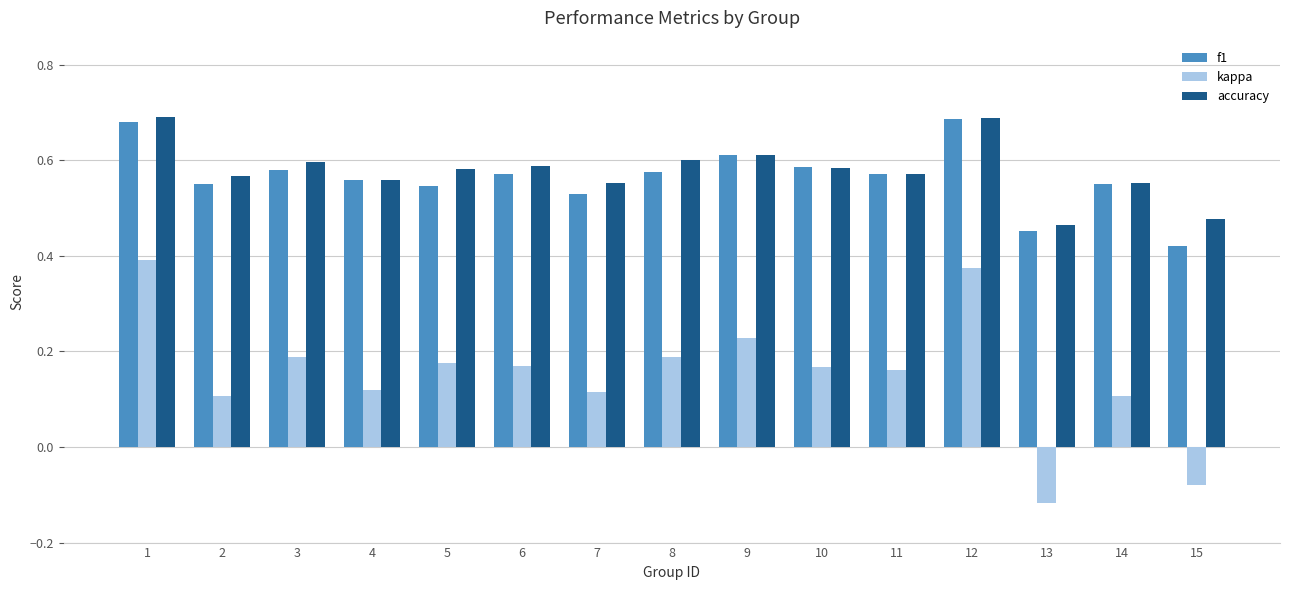

How many f1 values are between 0 and 1?

15